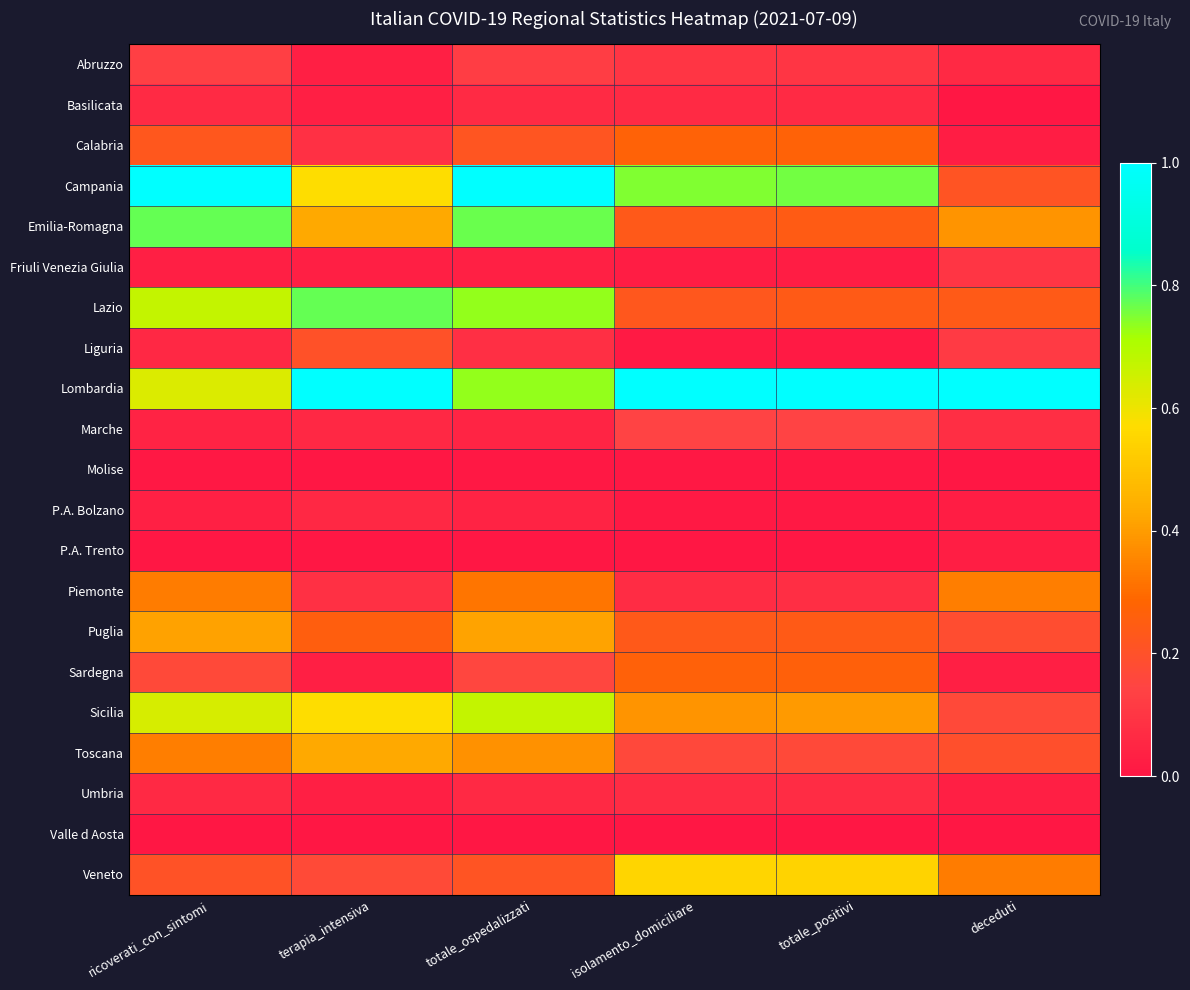

Reading left to right, transcribe all the data shown in this chart.

Abruzzo: ricoverati_con_sintomi=0.1	terapia_intensiva=0.0	totale_ospedalizzati=0.1	isolamento_domiciliare=0.1	totale_positivi=0.1	deceduti=0.1
Basilicata: ricoverati_con_sintomi=0.1	terapia_intensiva=0.0	totale_ospedalizzati=0.1	isolamento_domiciliare=0.1	totale_positivi=0.1	deceduti=0.0
Calabria: ricoverati_con_sintomi=0.2	terapia_intensiva=0.1	totale_ospedalizzati=0.2	isolamento_domiciliare=0.3	totale_positivi=0.3	deceduti=0.0
Campania: ricoverati_con_sintomi=1.0	terapia_intensiva=0.6	totale_ospedalizzati=1.0	isolamento_domiciliare=0.7	totale_positivi=0.8	deceduti=0.2
Emilia-Romagna: ricoverati_con_sintomi=0.8	terapia_intensiva=0.4	totale_ospedalizzati=0.8	isolamento_domiciliare=0.2	totale_positivi=0.2	deceduti=0.4
Friuli Venezia Giulia: ricoverati_con_sintomi=0.0	terapia_intensiva=0.0	totale_ospedalizzati=0.0	isolamento_domiciliare=0.0	totale_positivi=0.0	deceduti=0.1
Lazio: ricoverati_con_sintomi=0.7	terapia_intensiva=0.8	totale_ospedalizzati=0.7	isolamento_domiciliare=0.2	totale_positivi=0.2	deceduti=0.2
Liguria: ricoverati_con_sintomi=0.1	terapia_intensiva=0.2	totale_ospedalizzati=0.1	isolamento_domiciliare=0.0	totale_positivi=0.0	deceduti=0.1
Lombardia: ricoverati_con_sintomi=0.6	terapia_intensiva=1.0	totale_ospedalizzati=0.7	isolamento_domiciliare=1.0	totale_positivi=1.0	deceduti=1.0
Marche: ricoverati_con_sintomi=0.0	terapia_intensiva=0.1	totale_ospedalizzati=0.0	isolamento_domiciliare=0.1	totale_positivi=0.1	deceduti=0.1
Molise: ricoverati_con_sintomi=0.0	terapia_intensiva=0.0	totale_ospedalizzati=0.0	isolamento_domiciliare=0.0	totale_positivi=0.0	deceduti=0.0
P.A. Bolzano: ricoverati_con_sintomi=0.0	terapia_intensiva=0.1	totale_ospedalizzati=0.0	isolamento_domiciliare=0.0	totale_positivi=0.0	deceduti=0.0
P.A. Trento: ricoverati_con_sintomi=0.0	terapia_intensiva=0.0	totale_ospedalizzati=0.0	isolamento_domiciliare=0.0	totale_positivi=0.0	deceduti=0.0
Piemonte: ricoverati_con_sintomi=0.3	terapia_intensiva=0.1	totale_ospedalizzati=0.3	isolamento_domiciliare=0.1	totale_positivi=0.1	deceduti=0.3
Puglia: ricoverati_con_sintomi=0.4	terapia_intensiva=0.3	totale_ospedalizzati=0.4	isolamento_domiciliare=0.2	totale_positivi=0.2	deceduti=0.2
Sardegna: ricoverati_con_sintomi=0.2	terapia_intensiva=0.0	totale_ospedalizzati=0.2	isolamento_domiciliare=0.3	totale_positivi=0.3	deceduti=0.0
Sicilia: ricoverati_con_sintomi=0.6	terapia_intensiva=0.6	totale_ospedalizzati=0.7	isolamento_domiciliare=0.4	totale_positivi=0.4	deceduti=0.2
Toscana: ricoverati_con_sintomi=0.3	terapia_intensiva=0.4	totale_ospedalizzati=0.4	isolamento_domiciliare=0.2	totale_positivi=0.2	deceduti=0.2
Umbria: ricoverati_con_sintomi=0.1	terapia_intensiva=0.0	totale_ospedalizzati=0.1	isolamento_domiciliare=0.1	totale_positivi=0.1	deceduti=0.0
Valle d Aosta: ricoverati_con_sintomi=0.0	terapia_intensiva=0.0	totale_ospedalizzati=0.0	isolamento_domiciliare=0.0	totale_positivi=0.0	deceduti=0.0
Veneto: ricoverati_con_sintomi=0.2	terapia_intensiva=0.2	totale_ospedalizzati=0.2	isolamento_domiciliare=0.5	totale_positivi=0.5	deceduti=0.3